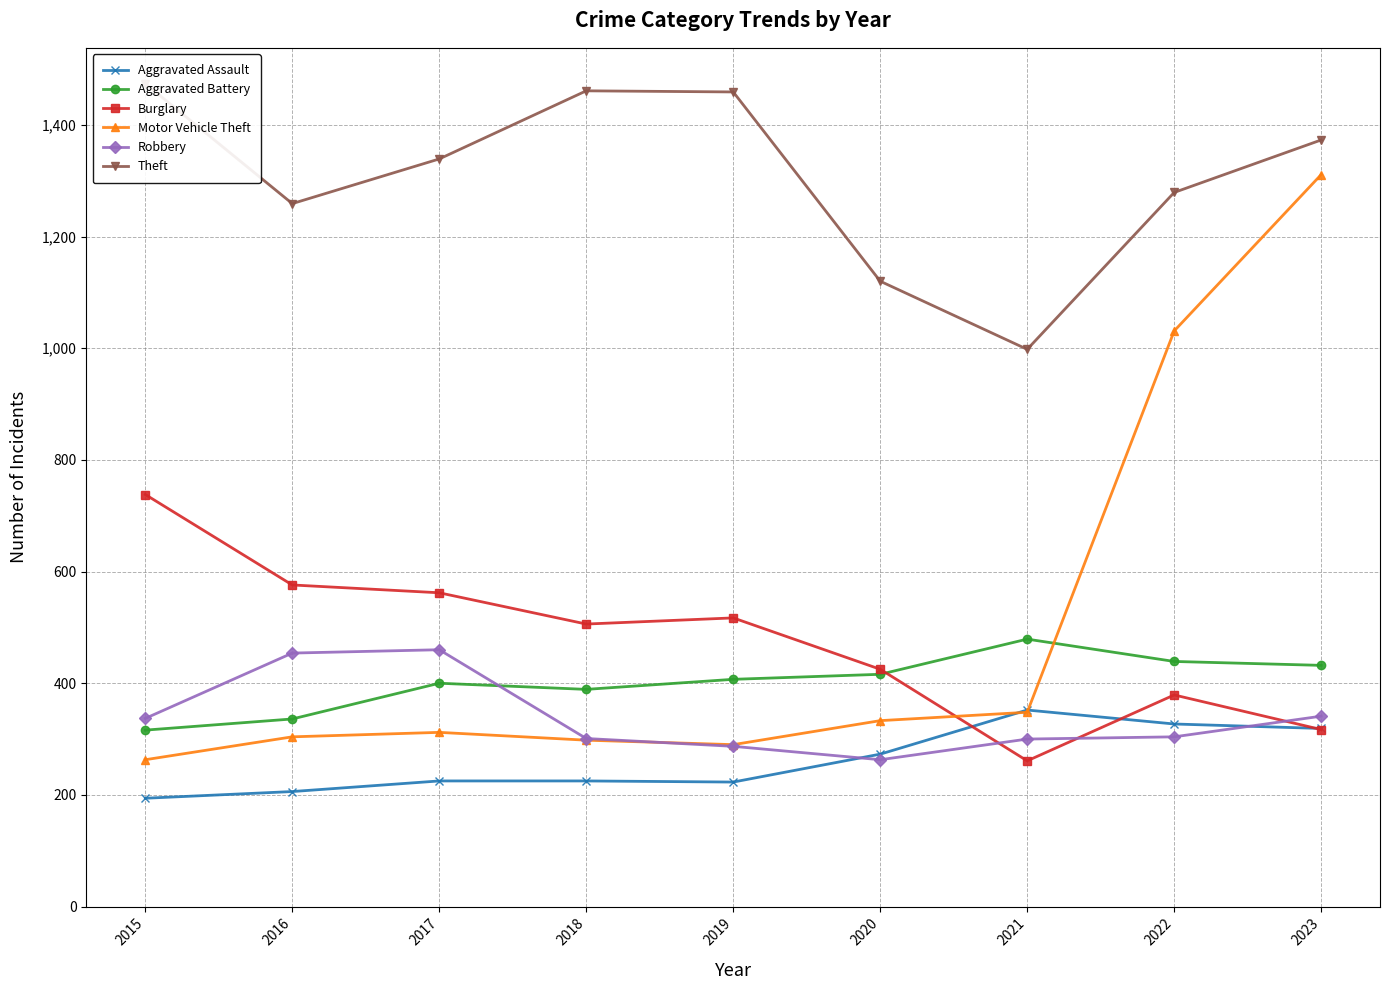

How many intersections are there between Aggravated Battery and Burglary?

1